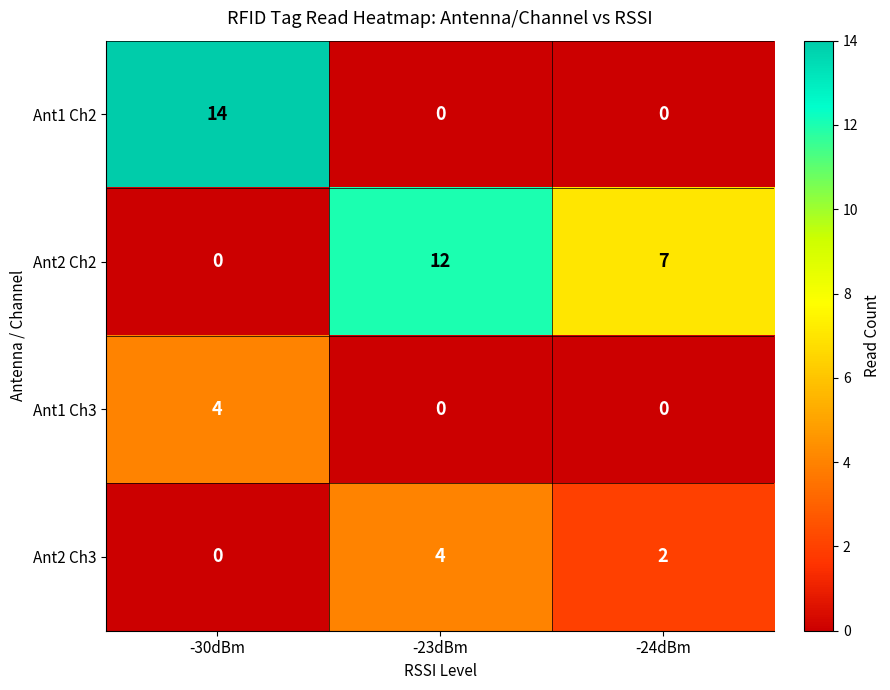

What is the sum of all Ant2 Ch3 values?

6